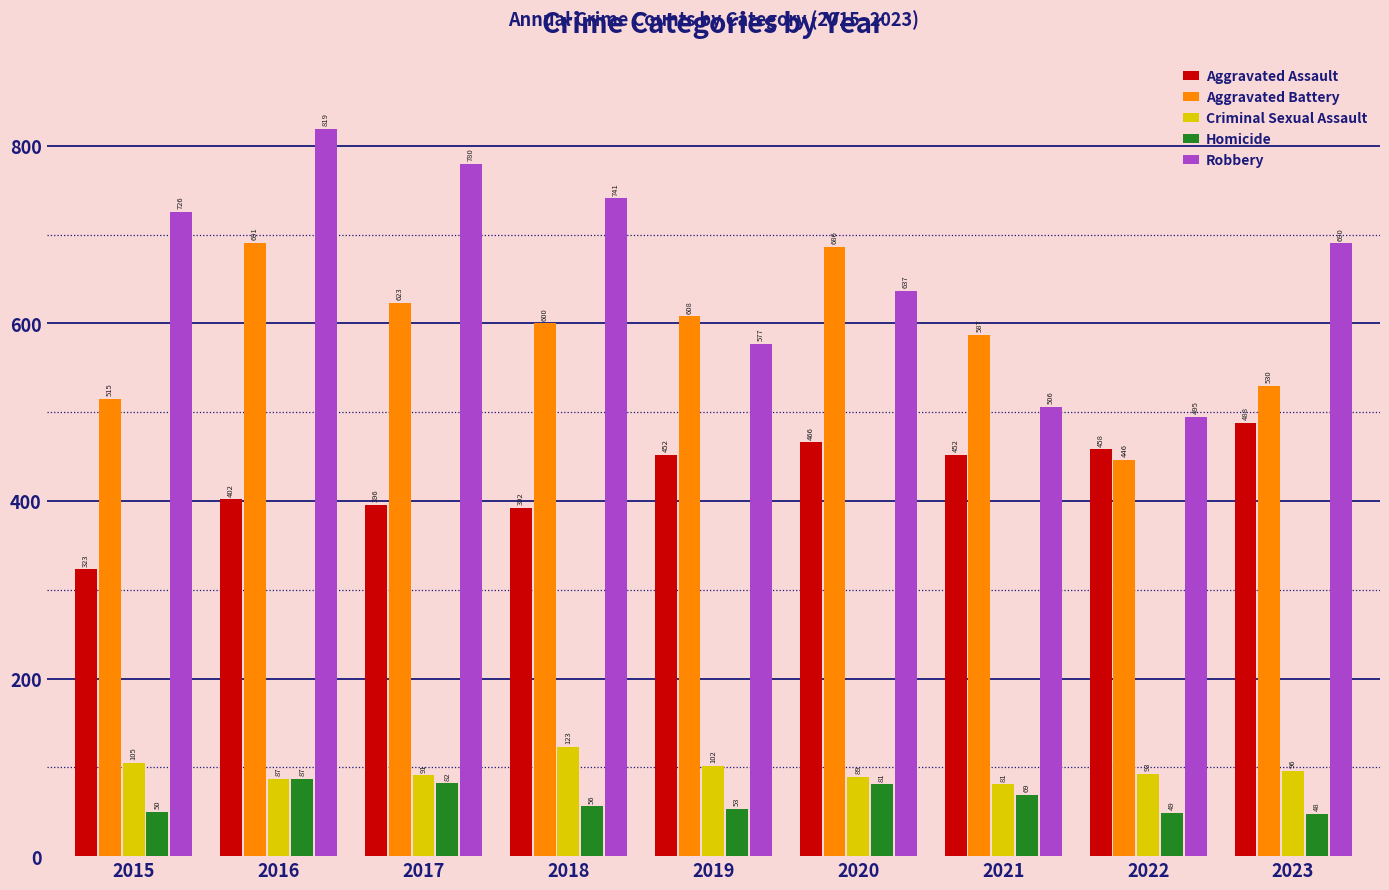

Between 2017 and 2018, which series saw the biggest shift?

Robbery